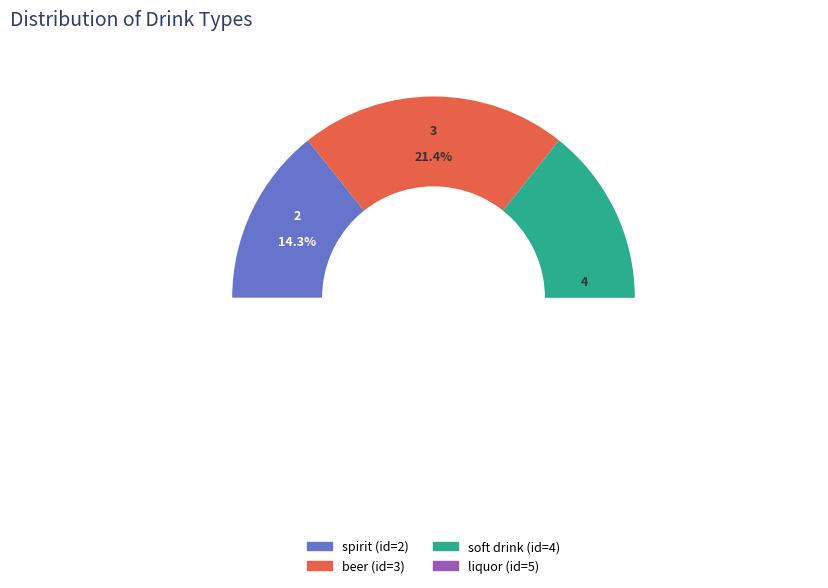

Is there any slice that represents more than half of the pie?

No